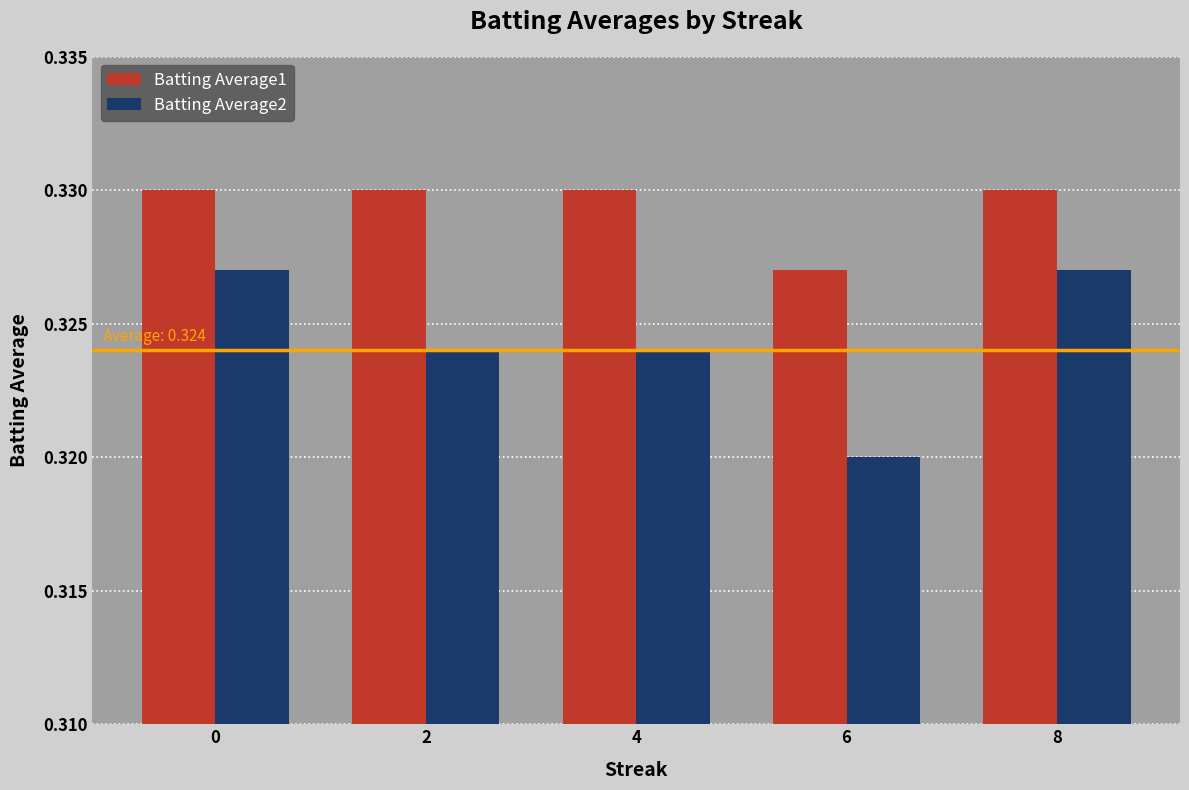

Which category has the lowest value in the Batting Average2 series?

6